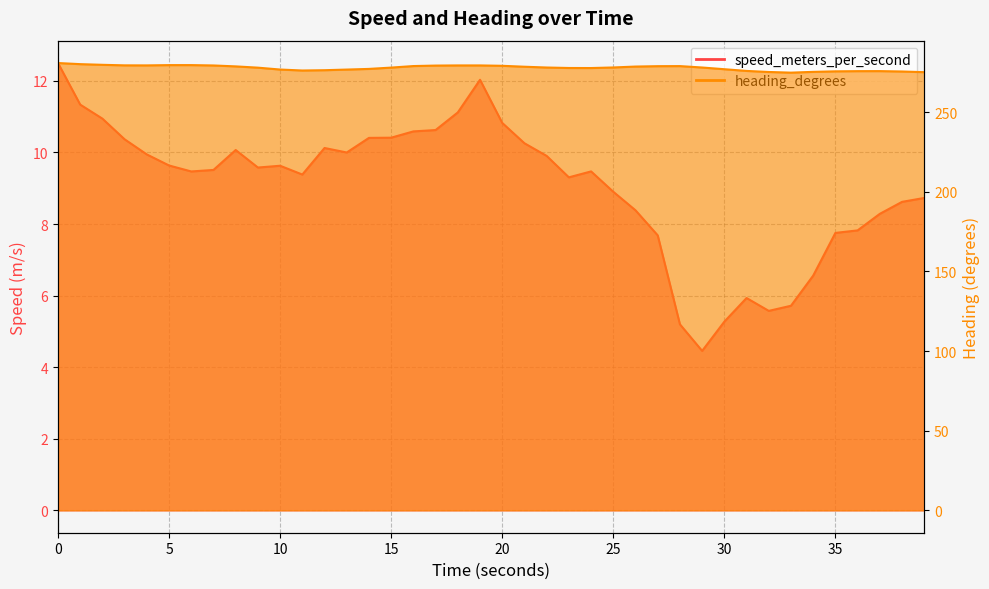

What are all the series names shown in the legend?

speed_meters_per_second, heading_degrees